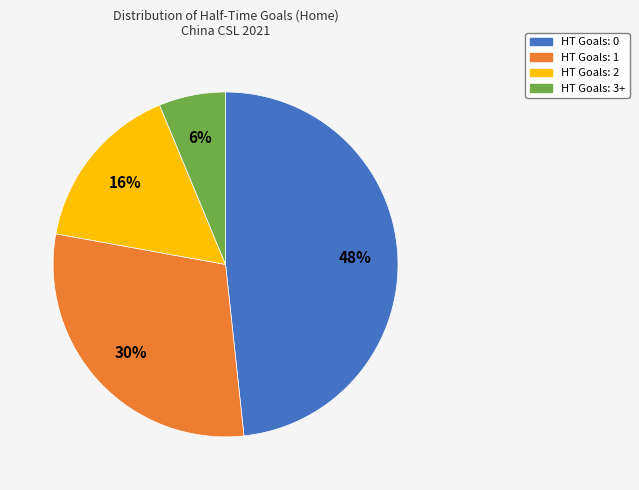

Which slice is the smallest?

HT Goals: 3+